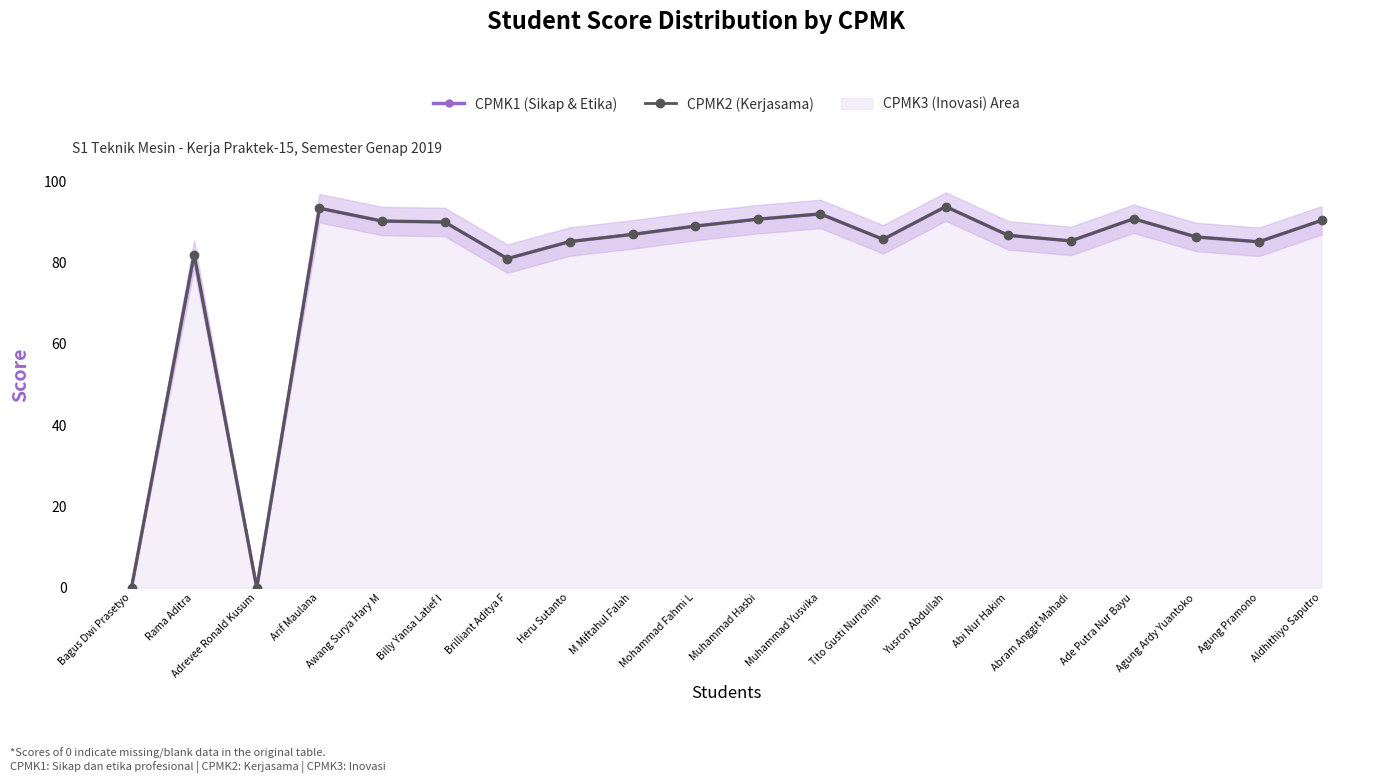

Reading left to right, what are all the values shown in this chart?

CPMK1 (Sikap & Etika): Bagus Dwi Prasetyo=0.0	Rama Aditra=82.0	Adrevee Ronald Kusum=0.0	Arif Maulana=93.4	Awang Surya Hary M=90.2	Billy Yansa Latief I=90.0	Brilliant Aditya F=81.0	Heru Sutanto=85.2	M Miftahul Falah=87.0	Mohammad Fahmi L=89.0	Muhammad Hasbi=90.7	Muhammad Yusvika=92.0	Tito Gusti Nurrohim=85.7	Yusron Abdullah=93.8	Abi Nur Hakim=86.7	Abram Anggit Mahadi=85.4	Ade Putra Nur Bayu=90.8	Agung Ardy Yuantoko=86.3	Agung Pramono=85.1	Aldhithiyo Saputro=90.4
CPMK2 (Kerjasama): Bagus Dwi Prasetyo=0.0	Rama Aditra=82.0	Adrevee Ronald Kusum=0.0	Arif Maulana=93.4	Awang Surya Hary M=90.2	Billy Yansa Latief I=90.0	Brilliant Aditya F=81.0	Heru Sutanto=85.2	M Miftahul Falah=87.0	Mohammad Fahmi L=89.0	Muhammad Hasbi=90.7	Muhammad Yusvika=92.0	Tito Gusti Nurrohim=85.7	Yusron Abdullah=93.8	Abi Nur Hakim=86.7	Abram Anggit Mahadi=85.4	Ade Putra Nur Bayu=90.8	Agung Ardy Yuantoko=86.3	Agung Pramono=85.1	Aldhithiyo Saputro=90.4